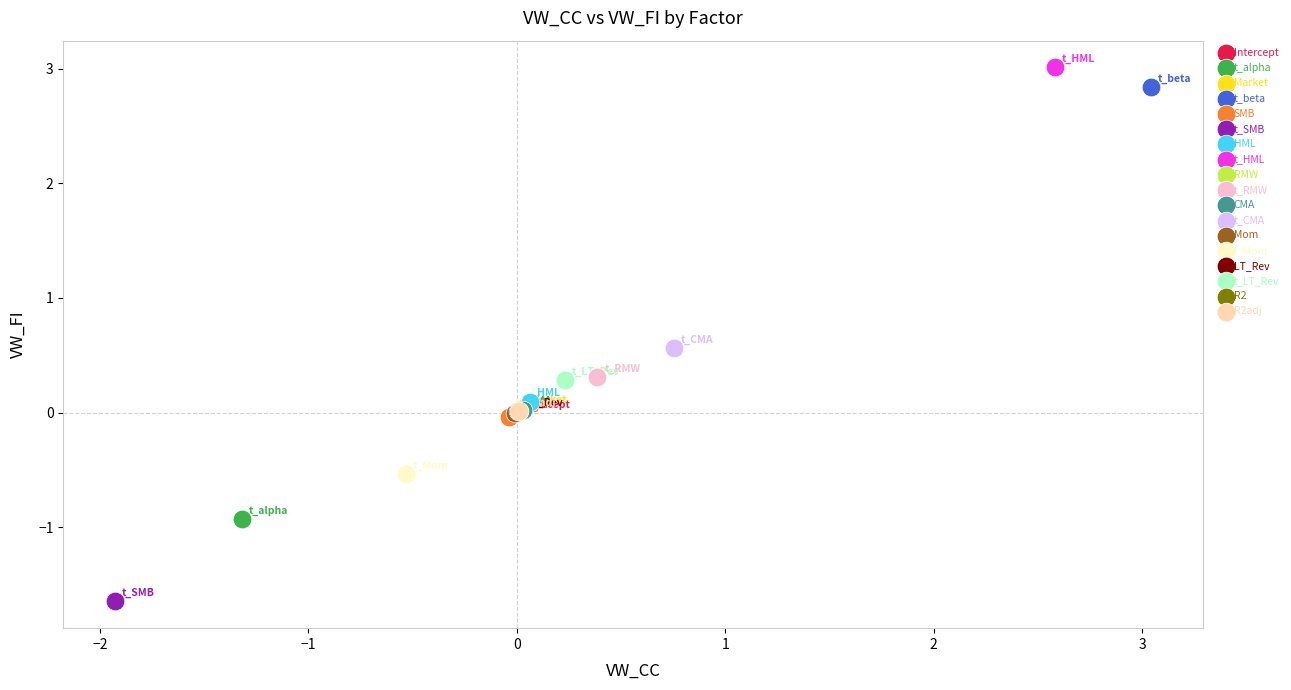

Which series reaches the maximum Y coordinate?

t_HML